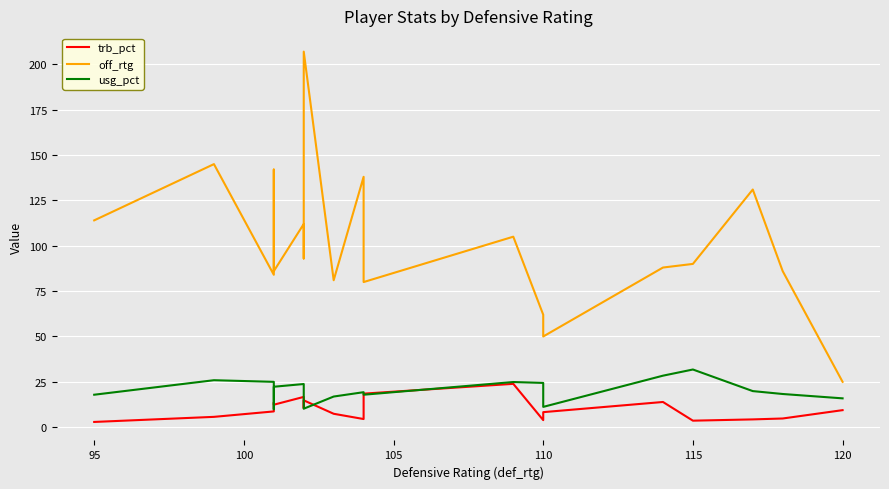

The value of usg_pct at 120 is 15.9. True or false?

True